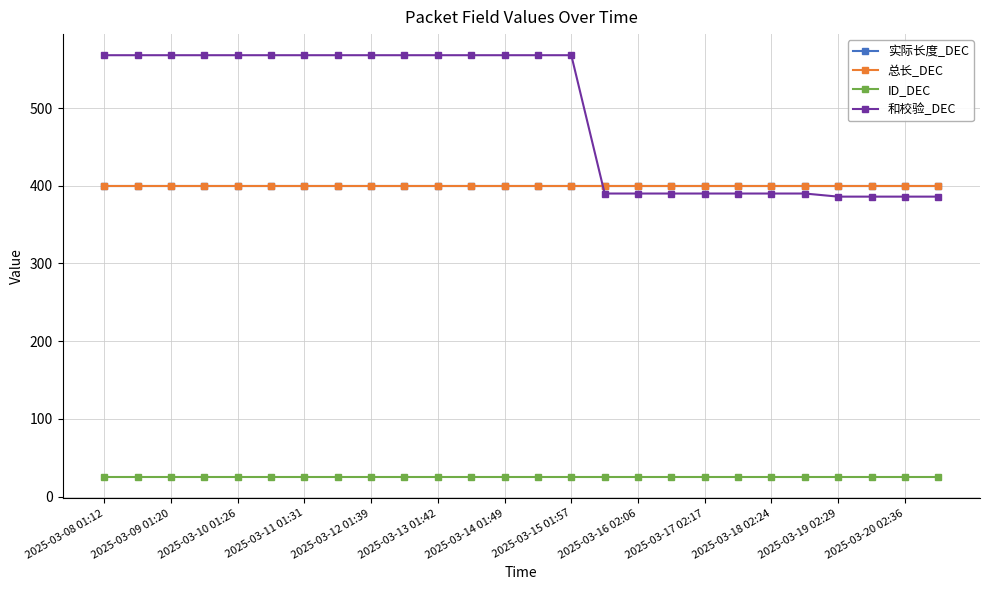

Does the chart have visible grid lines?

Yes